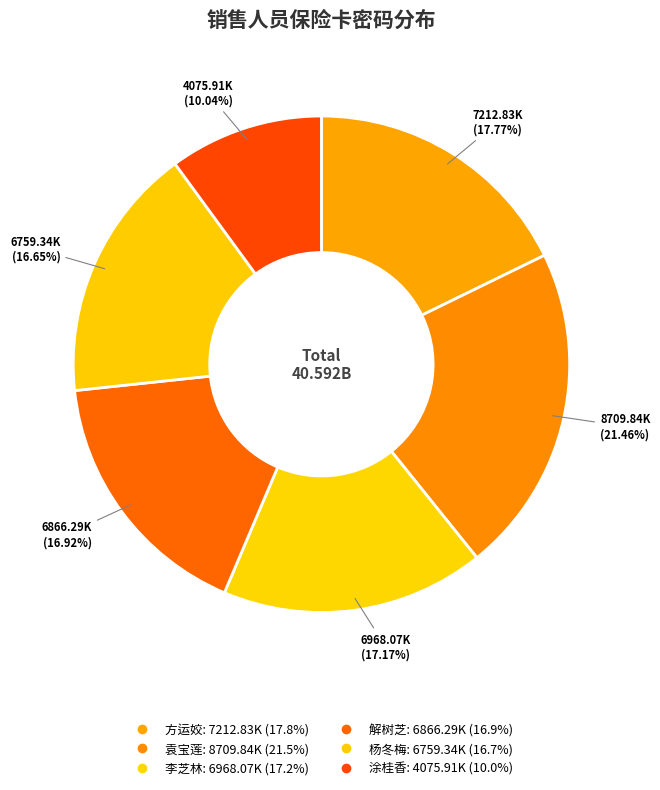

How many segments does this pie chart have?

6